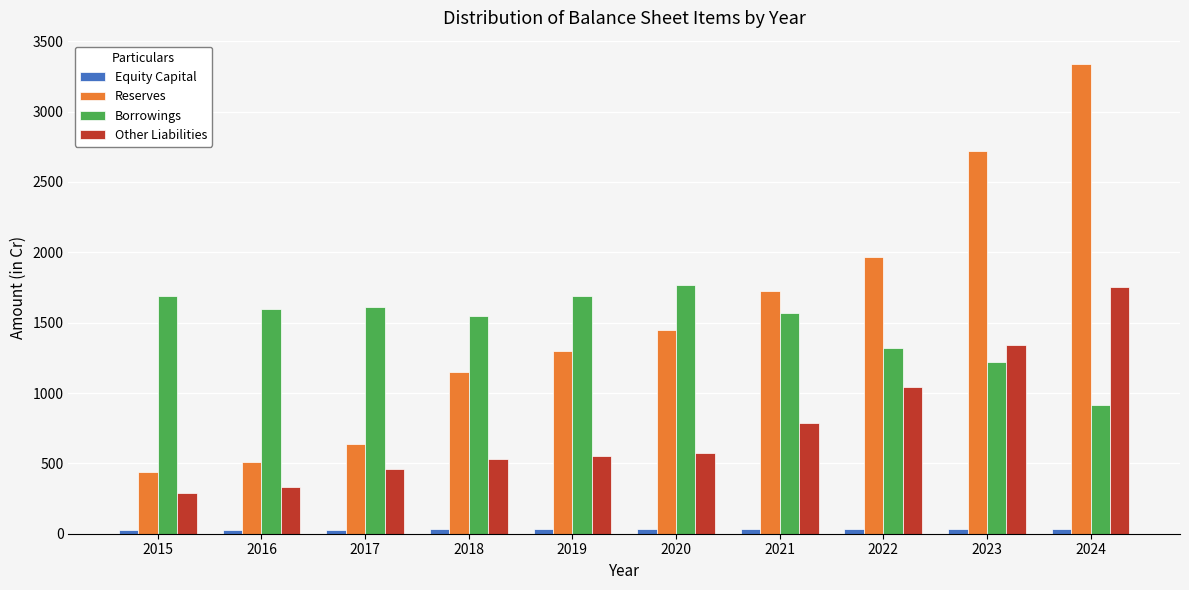

At which category is the sum across all series the highest?

2024